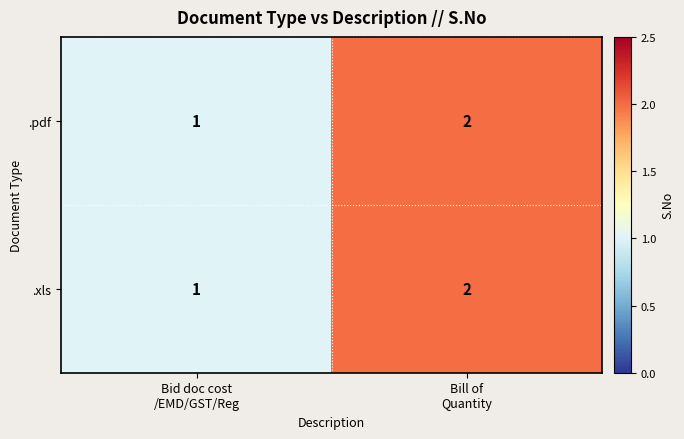

What is the sum of all .xls values?

3